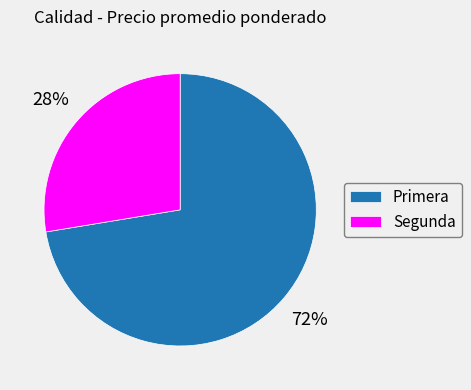

To the nearest percent, what percentage of the pie is Primera?

72%